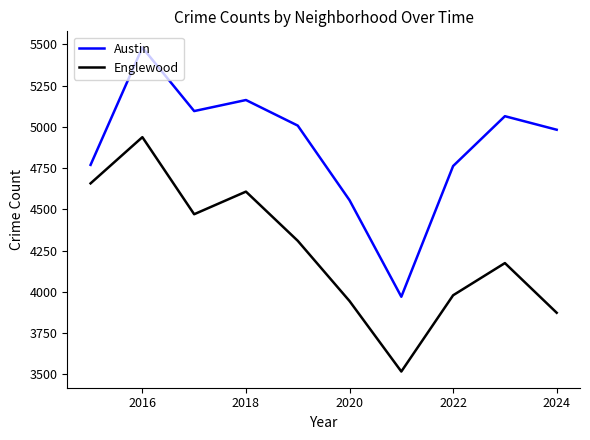

List the series in order of their peak value, highest first.

Austin, Englewood